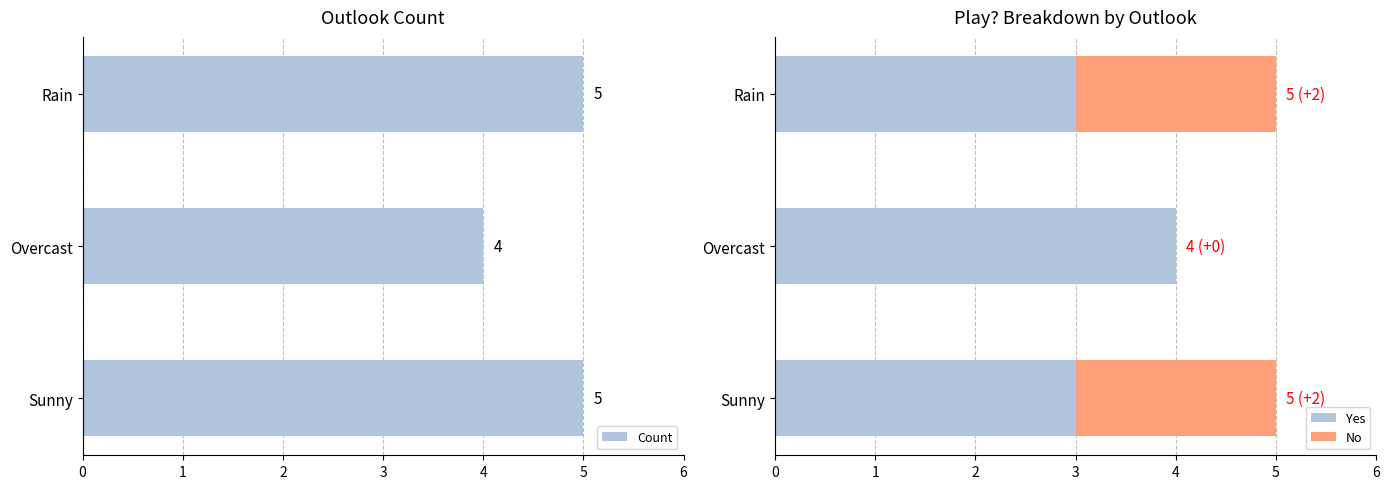

What is the highest value of the Yes series?

4